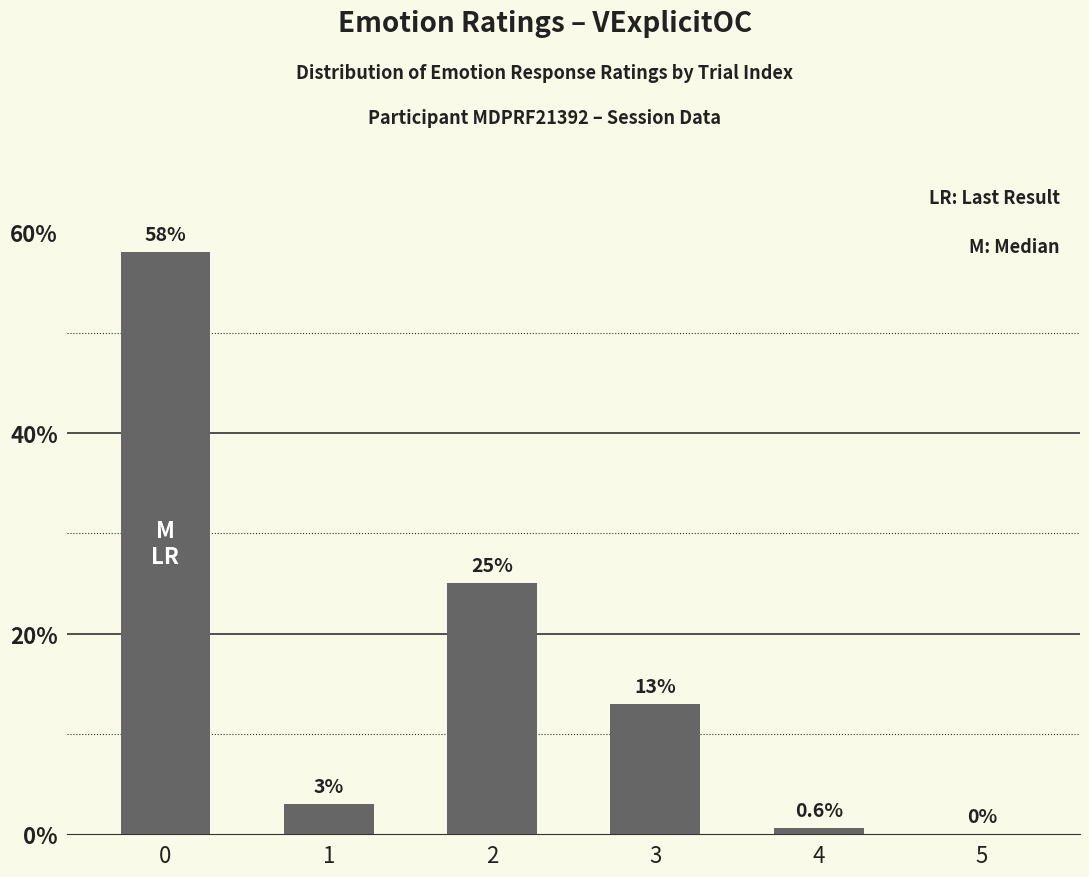

Reading left to right, extract all data points from this chart.

0=58.0	1=3.0	2=25.0	3=13.0	4=0.6	5=0.0